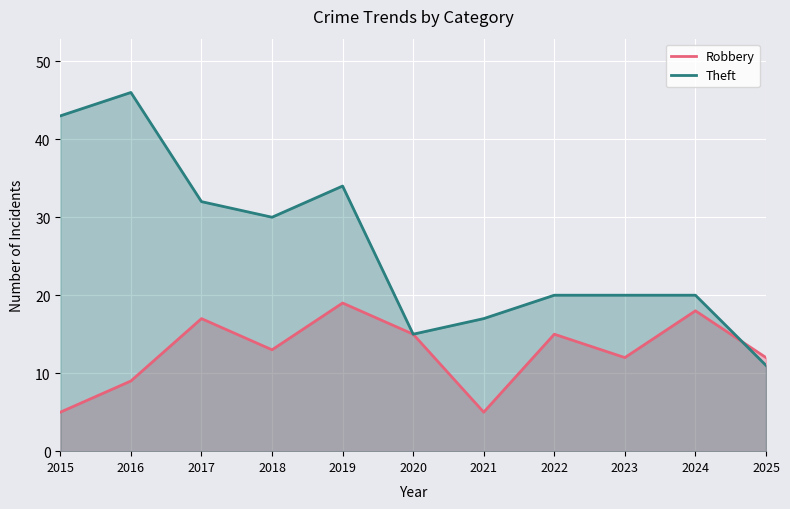

Rank the series at 2025 from highest to lowest value.

Robbery, Theft